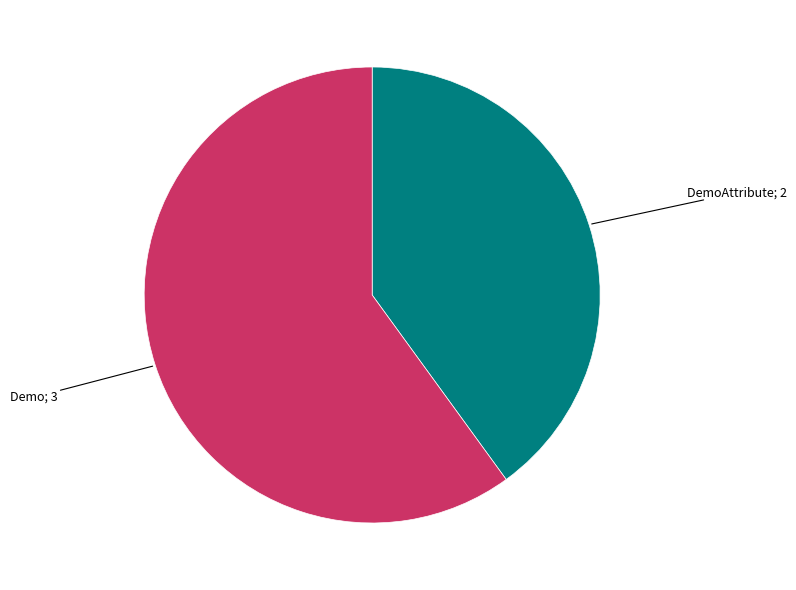

Is there a majority slice in this chart?

Yes